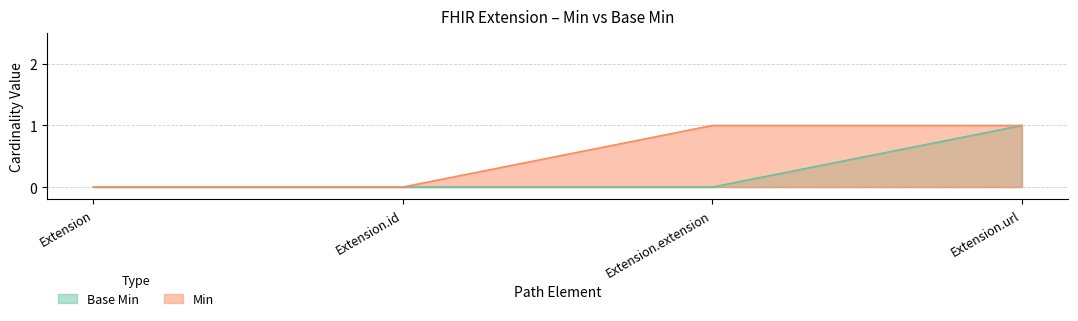

Reading left to right, transcribe all the data shown in this chart.

Base Min: 0	0	0	1
Min: 0	0	1	1